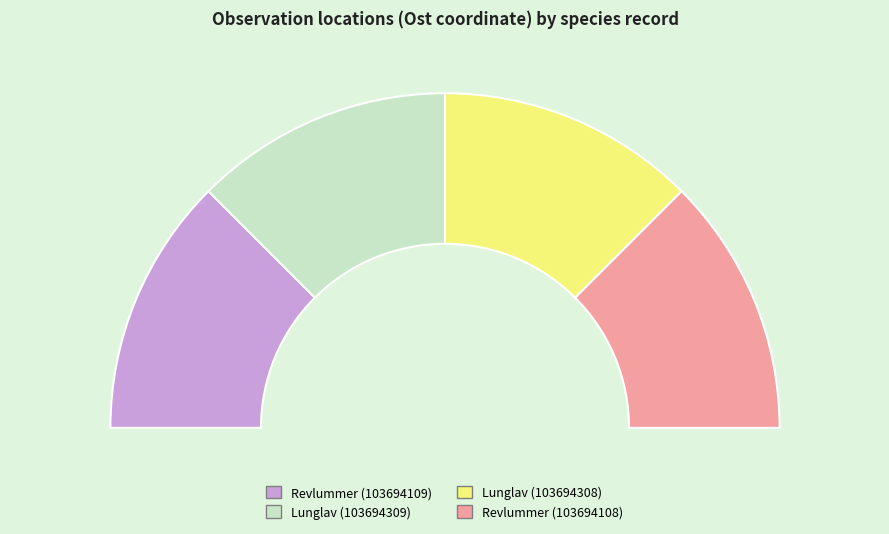

Between Revlummer (103694108) and Revlummer (103694109), which is larger?

Revlummer (103694109)